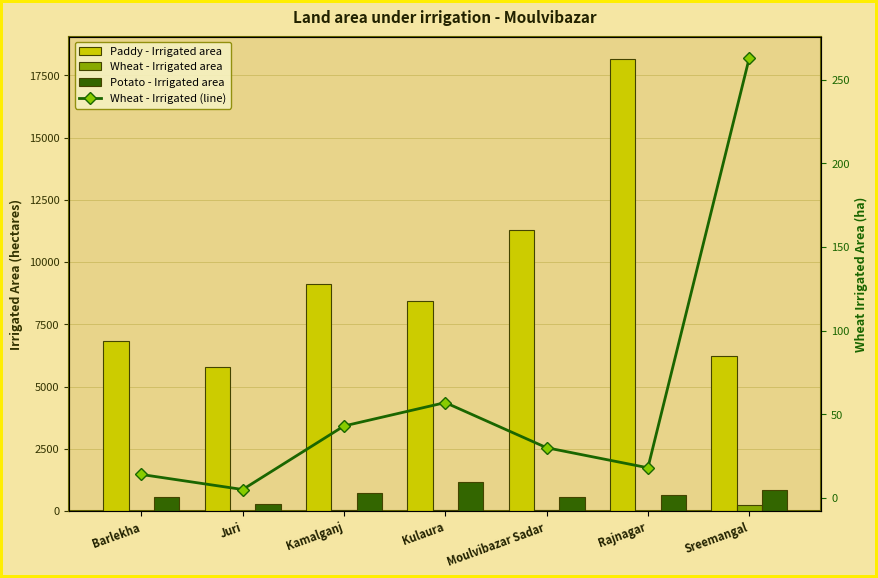

Reading left to right, transcribe all the data shown in this chart.

Paddy - Irrigated area: 6819	5792	9124	8443	11299	18154	6215
Wheat - Irrigated area: 14	5	43	57	30	18	263
Potato - Irrigated area: 553	271	723	1149	571	630	841
Wheat - Irrigated area (line): 14	5	43	57	30	18	263